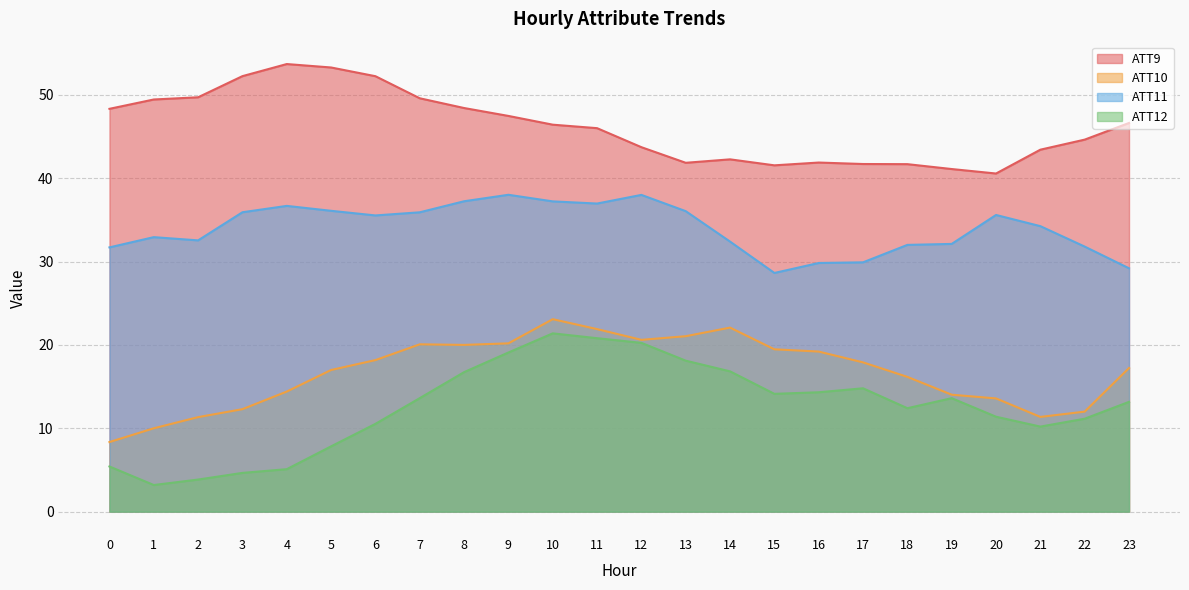

How many values in the ATT9 series exceed 46?

13